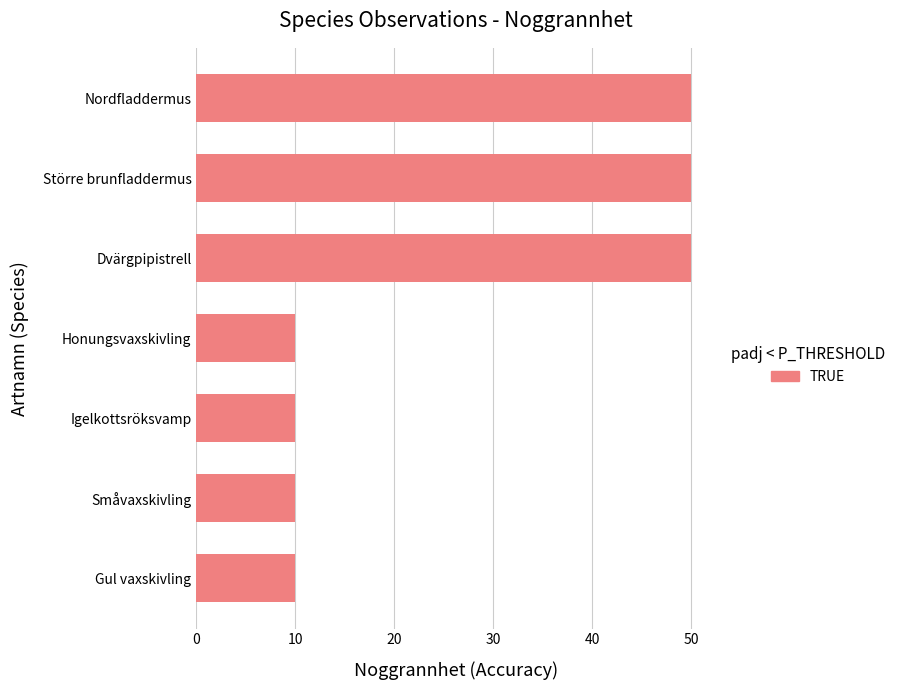

What is the maximum value shown in the chart?

50